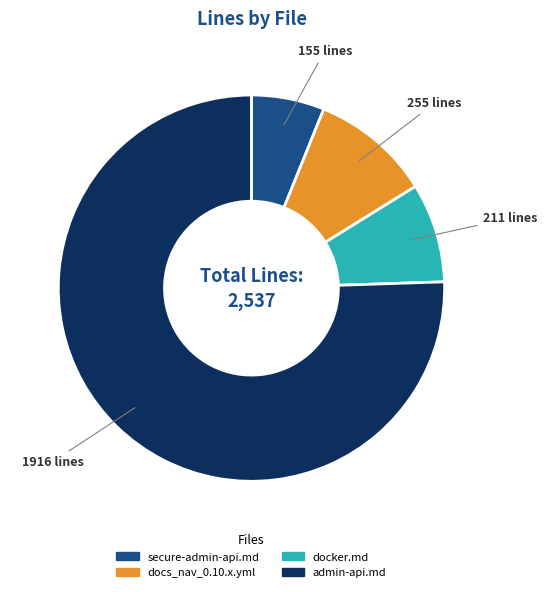

Is there a majority slice in this chart?

Yes